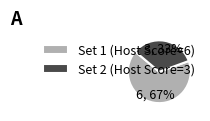

Which category has the smallest portion of the pie?

Set 2 (Host Score=3)